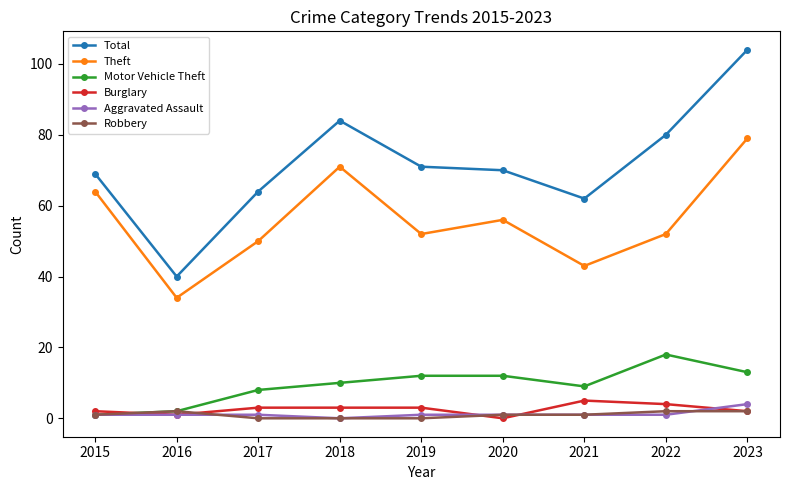

Which series changed the most between 2020 and 2023?

Total